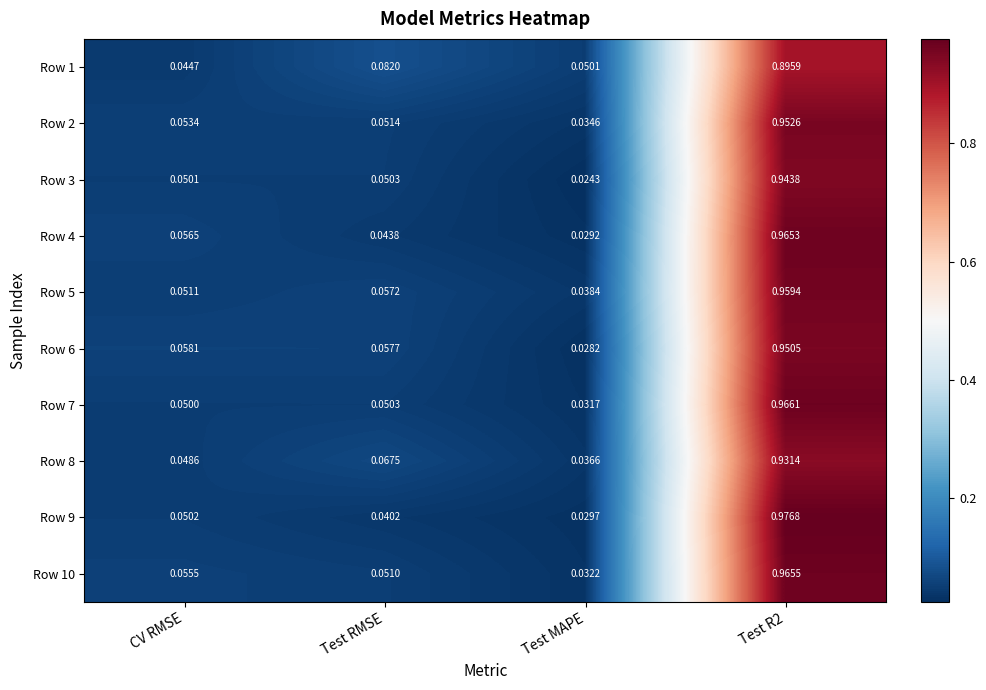

Which category has the lowest value across all series?

Test MAPE